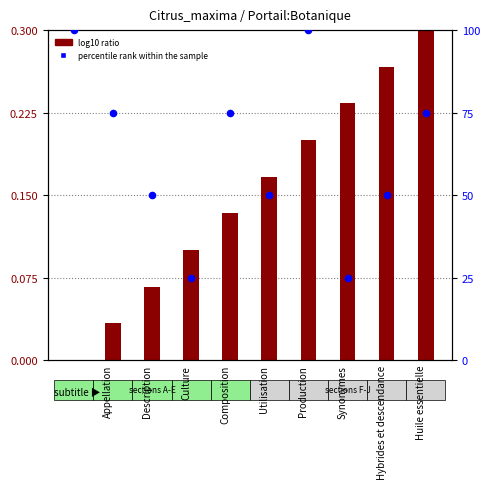

At how many categories does at least one series exceed 70?

5